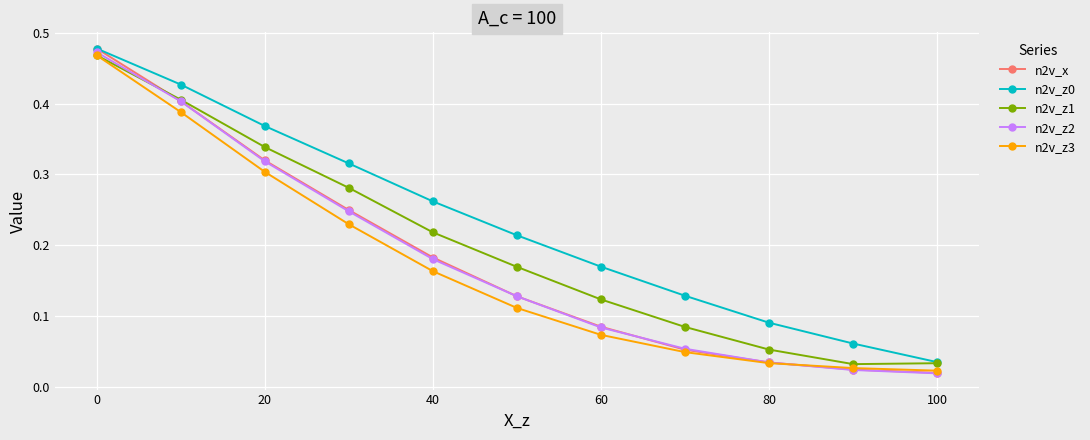

At how many categories does at least one series exceed 0?

11